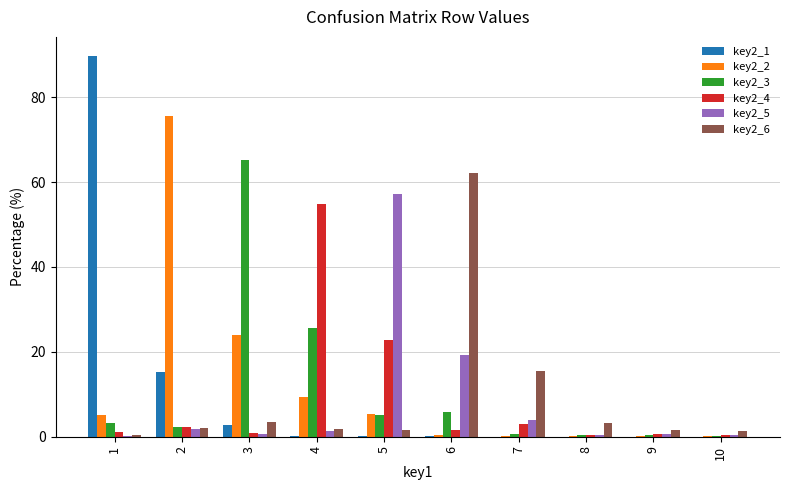

The value of key2_4 at 3 is 1.0. True or false?

True